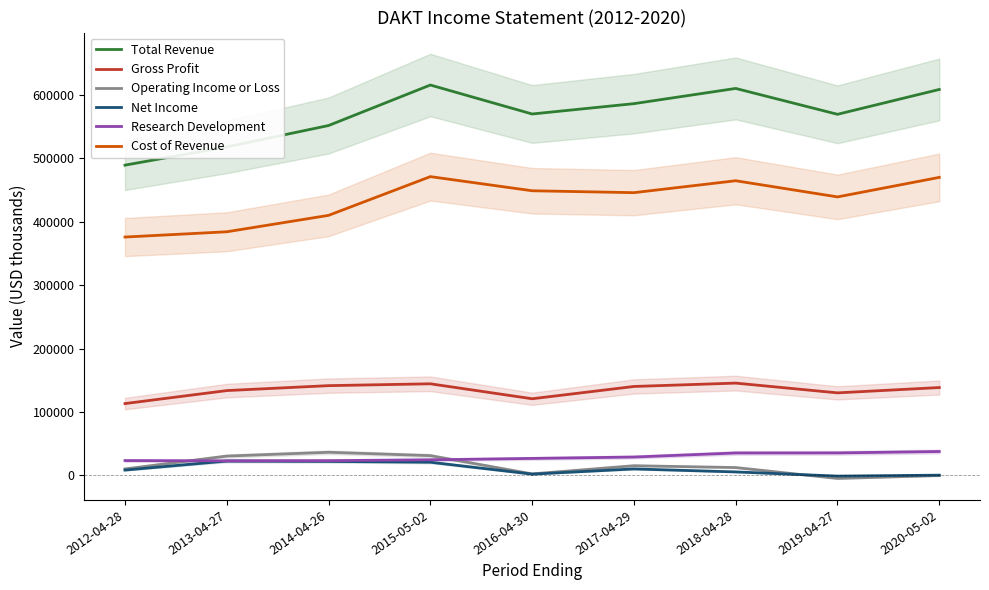

Does the chart have visible grid lines?

No